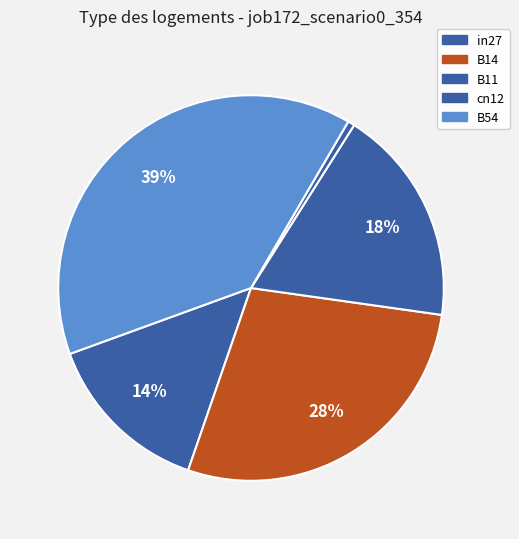

Rank the categories by value from highest to lowest.

B54, B14, B11, in27, cn12